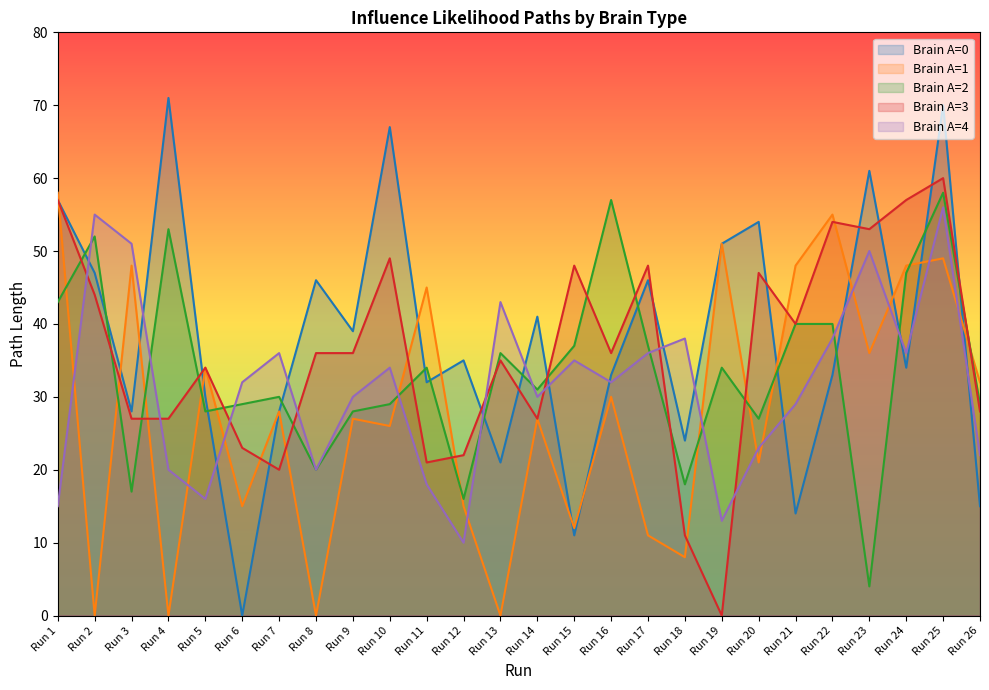

Is it true that Brain A=4 equals 23 at Run 20?

True